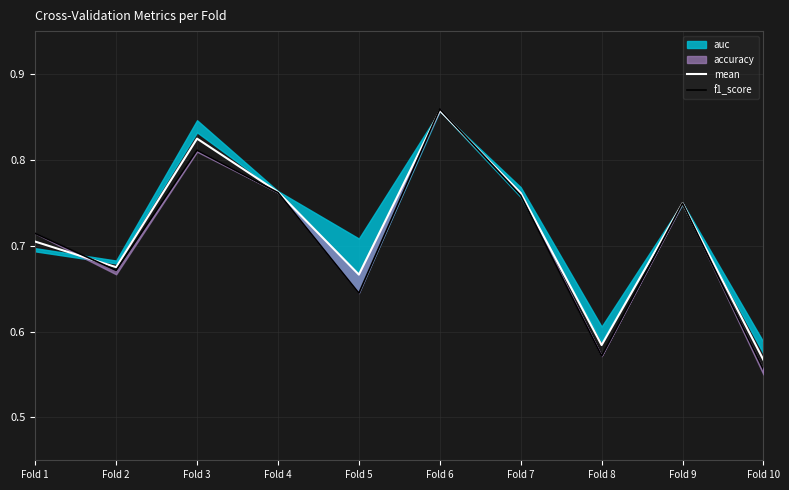

Is it true that mean equals 1.1 at Fold 9?

False